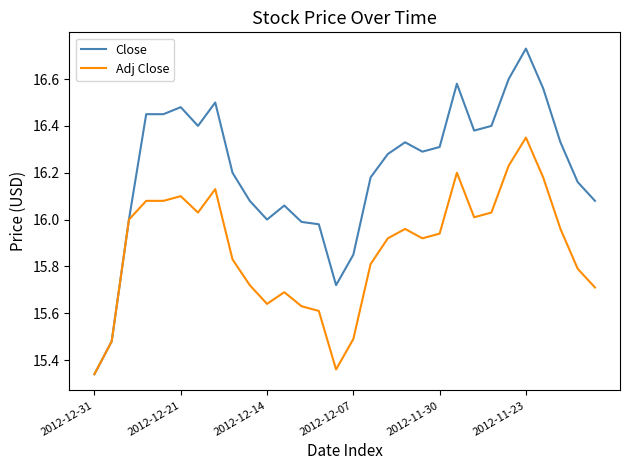

Which series has the largest range (max minus min)?

Close